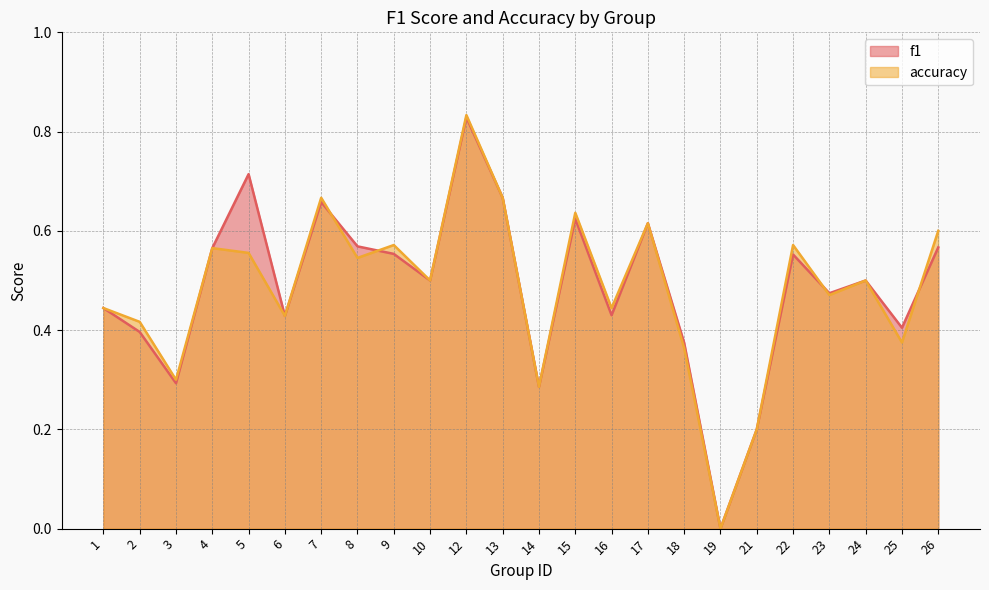

How many times do f1 and accuracy cross each other?

4